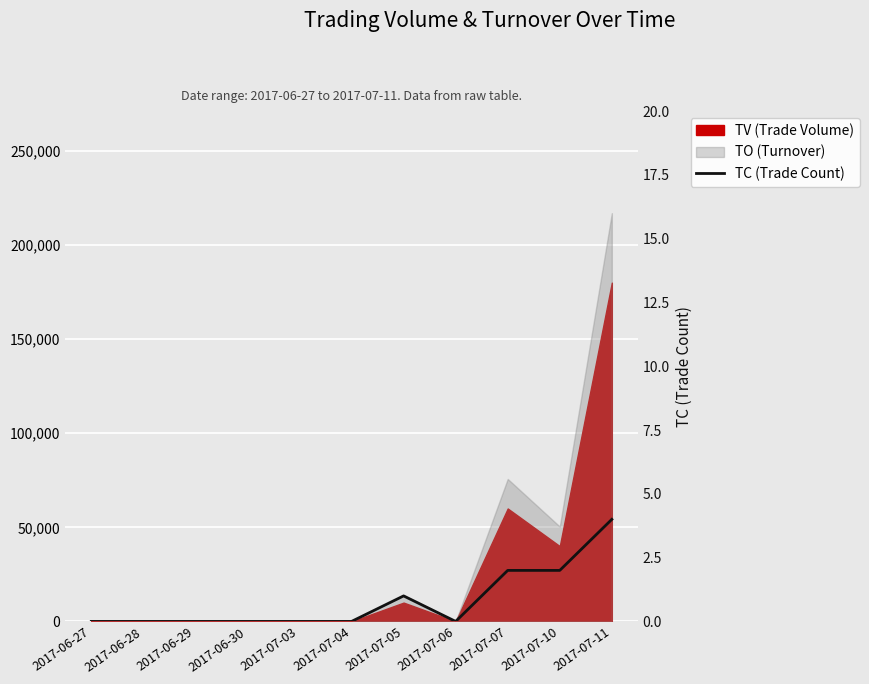

What position from the left is 2017-06-29?

3